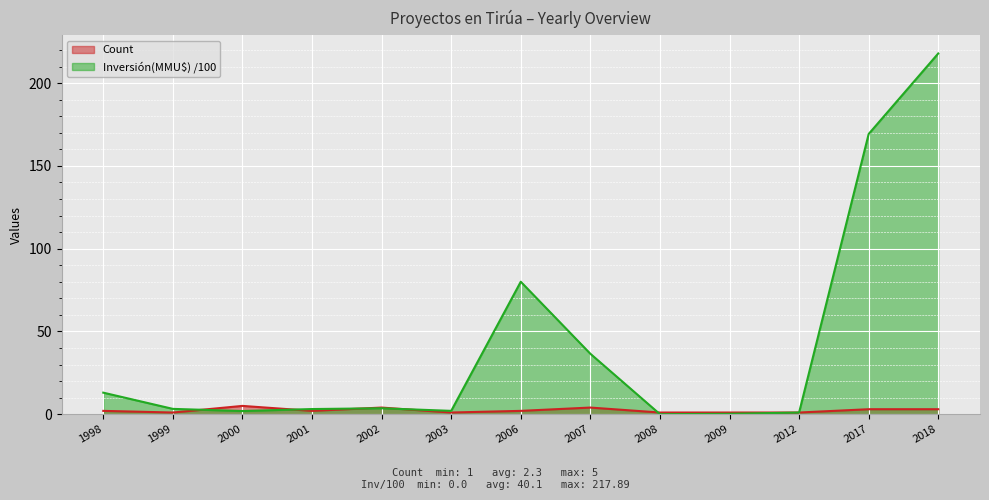

Which series has the largest total across all categories?

Inversión(MMU$) /100